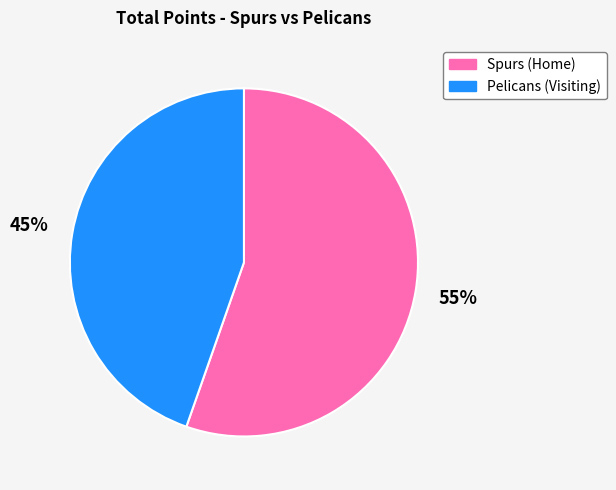

To the nearest percent, what is the combined percentage of Spurs (Home) and Pelicans (Visiting)?

100%